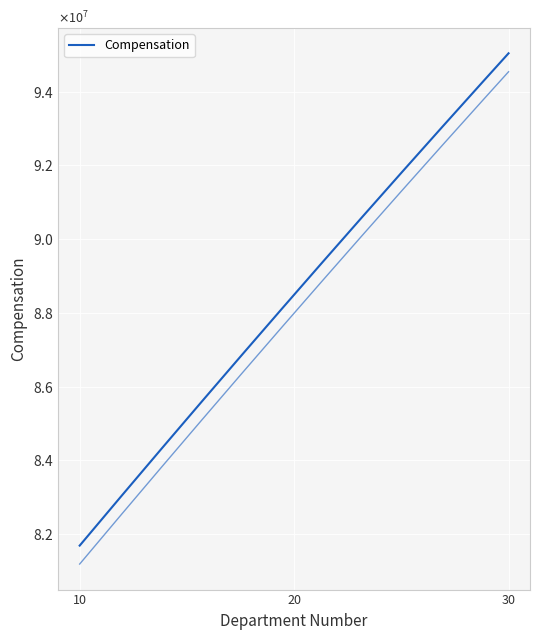

Reading right to left, transcribe all the data shown in this chart.

30=95040470	20=88495350	10=81692400